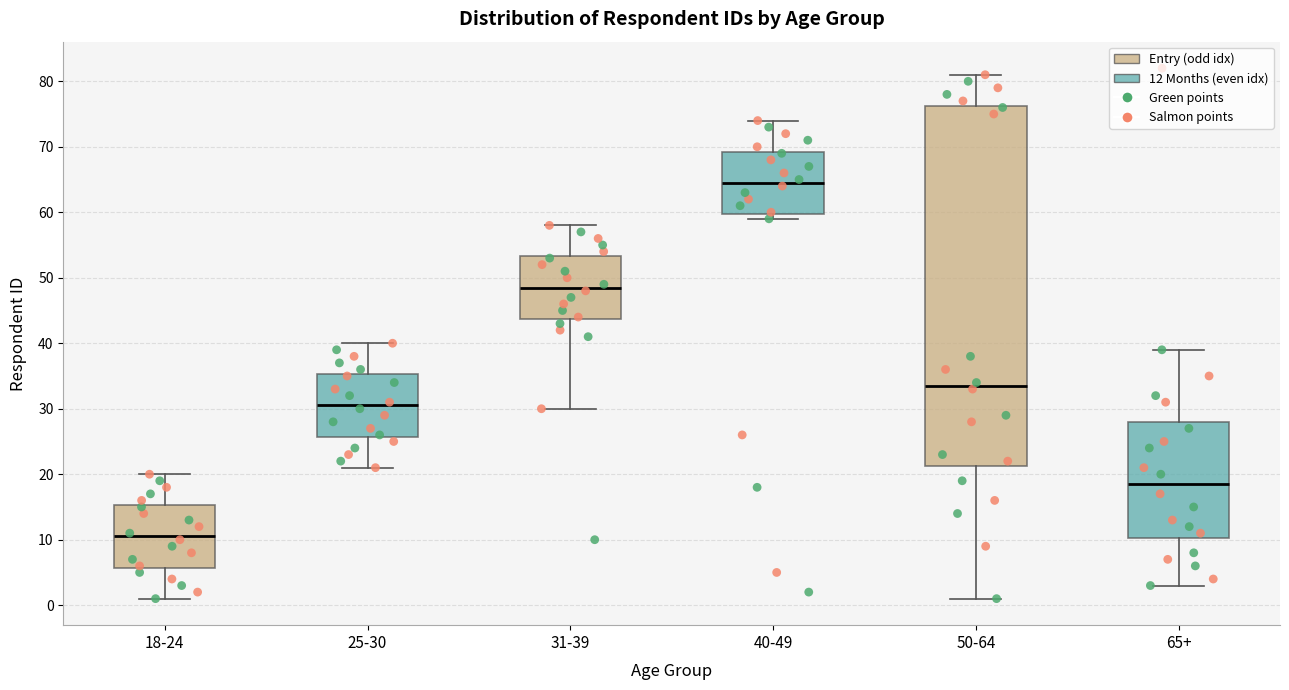

Reading left to right, read every box against the y-axis: the position of its median line, the range the box covers, and the ends of its whiskers. The values are not printed on the chart, so give them approximately, as read against the axis.

18-24: median 11, box 6 to 15, whiskers 1 to 20
25-30: median 31, box 26 to 35, whiskers 21 to 40
31-39: median 49, box 44 to 53, whiskers 30 to 58
40-49: median 65, box 60 to 69, whiskers 59 to 74
50-64: median 34, box 21 to 76, whiskers 1 to 81
65+: median 19, box 10 to 28, whiskers 3 to 39